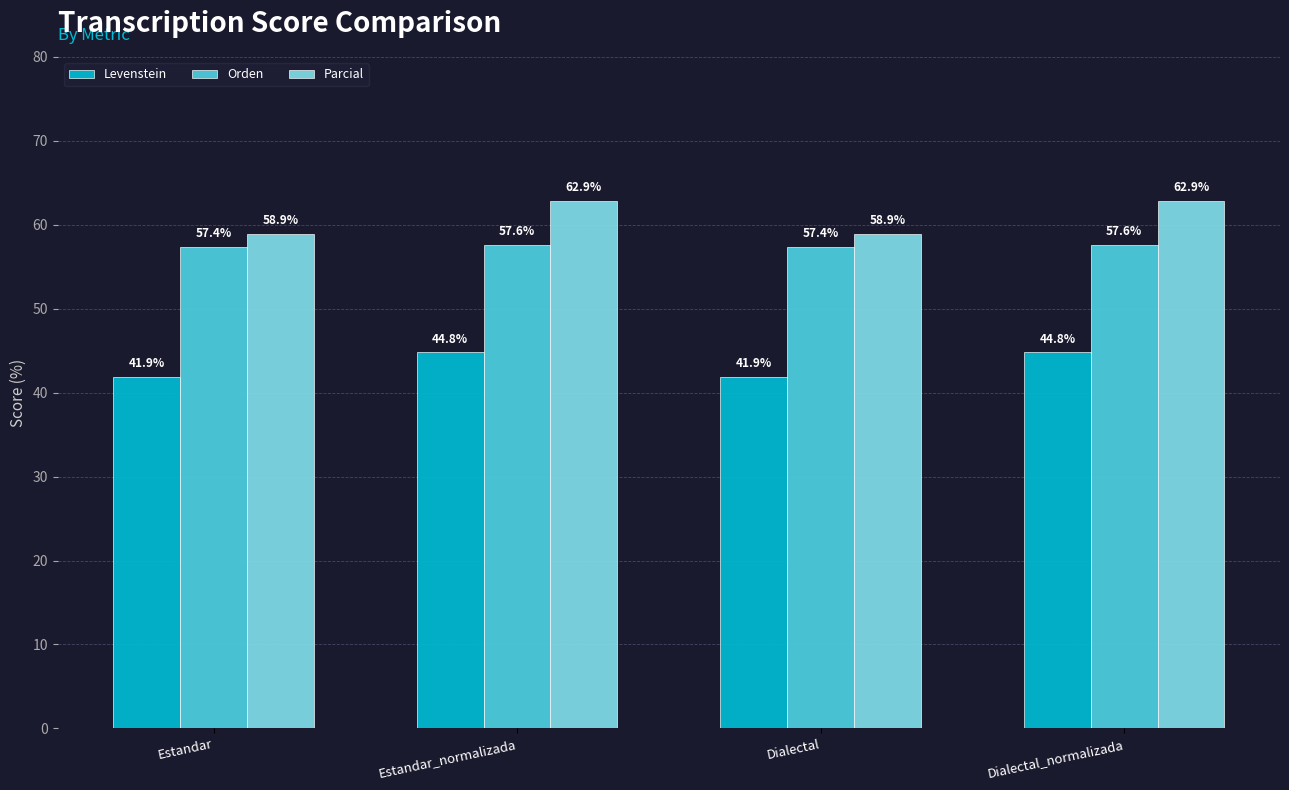

How many values in the Parcial series are below 62?

2